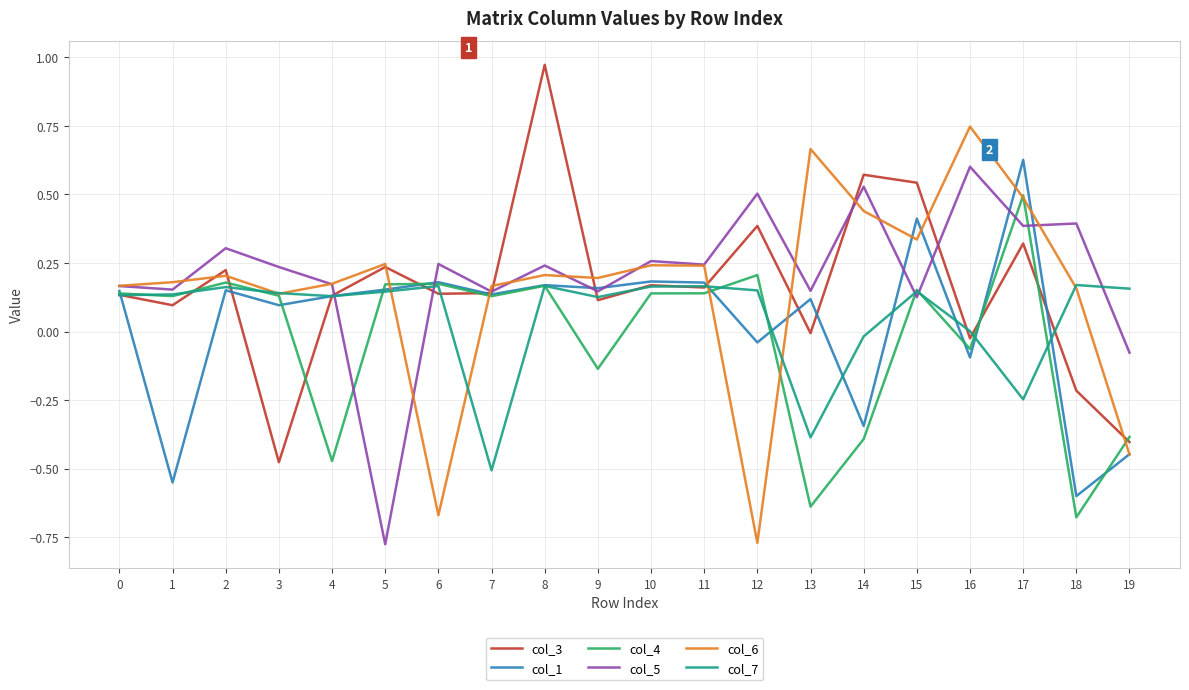

The col_6 series shows 0.2 at 8. True or false?

True